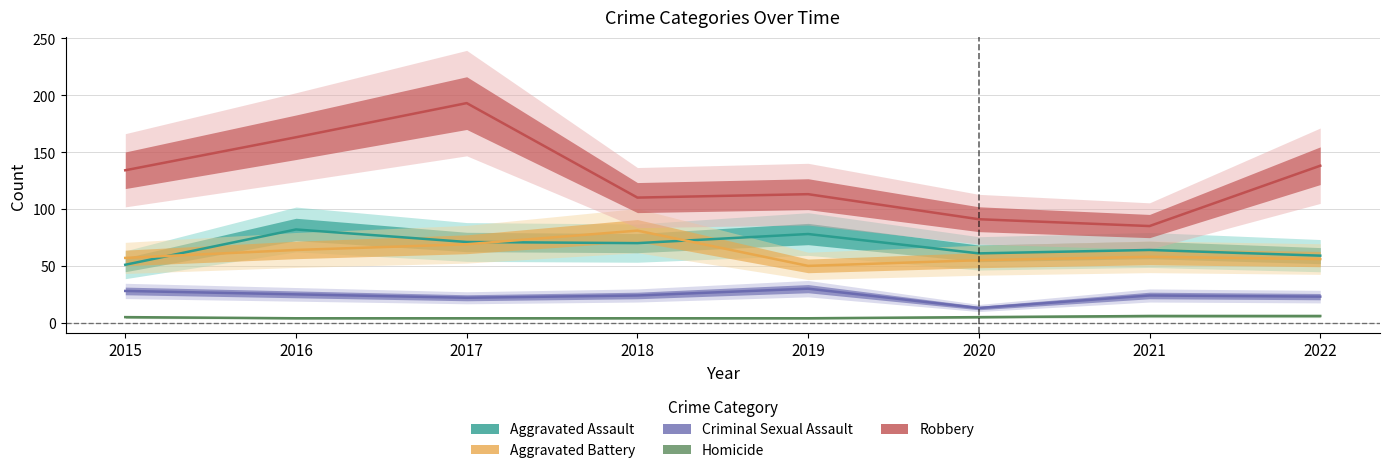

Between 2020 and 2022, which is larger?

2020